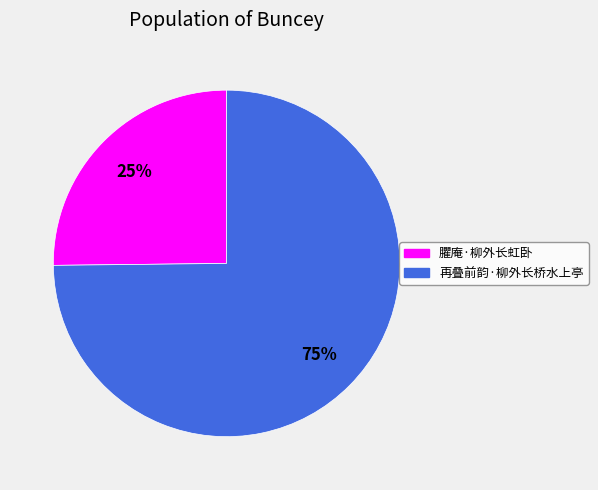

To the nearest percent, what percentage of the pie is 臞庵·柳外长虹卧?

25%